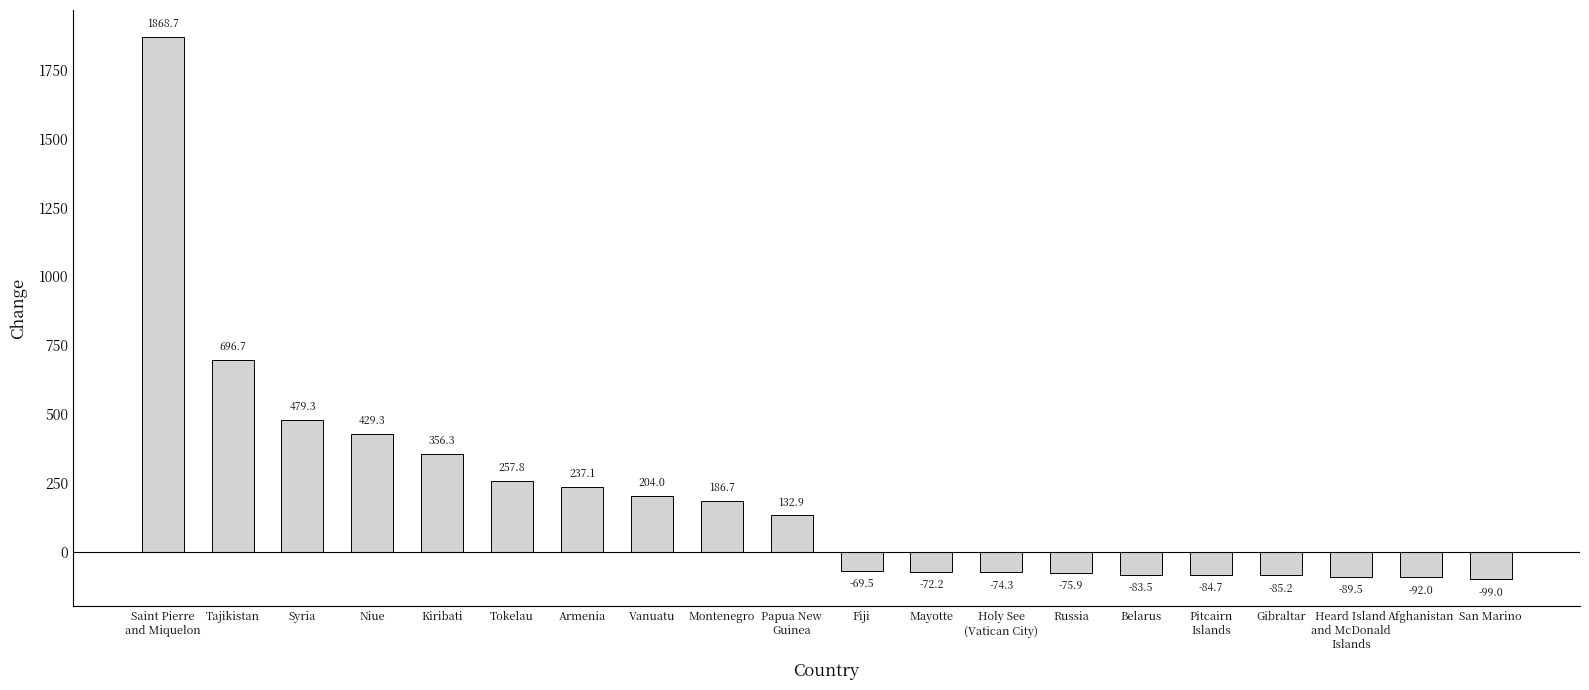

What is the value of the 18th bar from the left?

-89.5